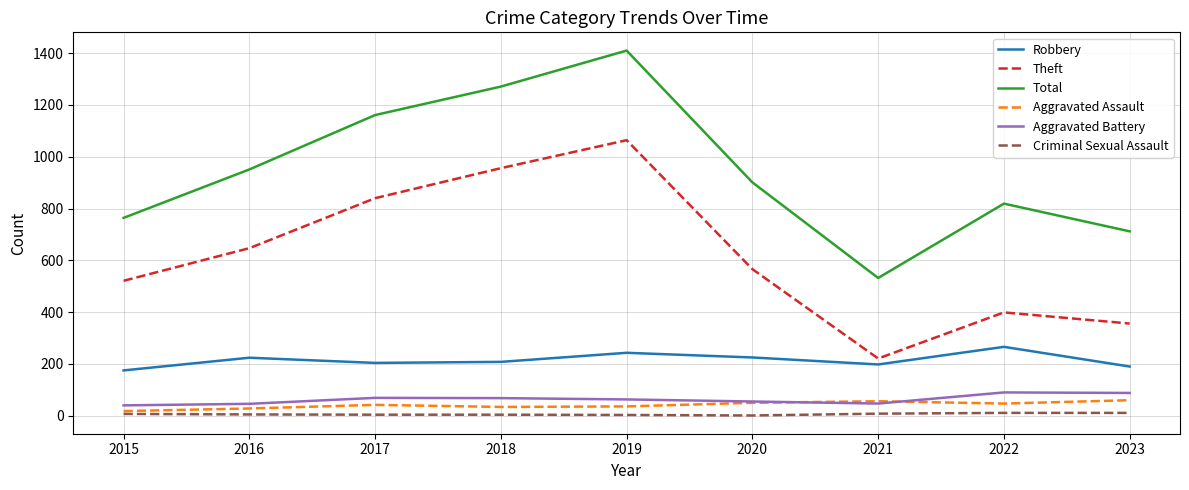

At which category does Total reach its first local valley?

2021